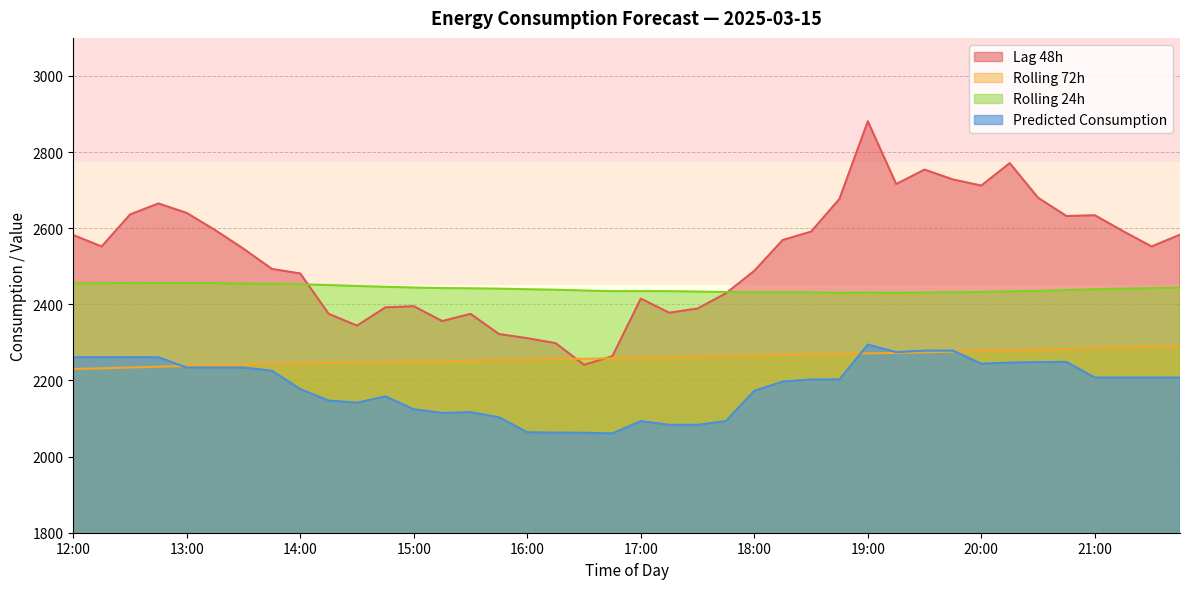

How many categories are shown in the chart?

40